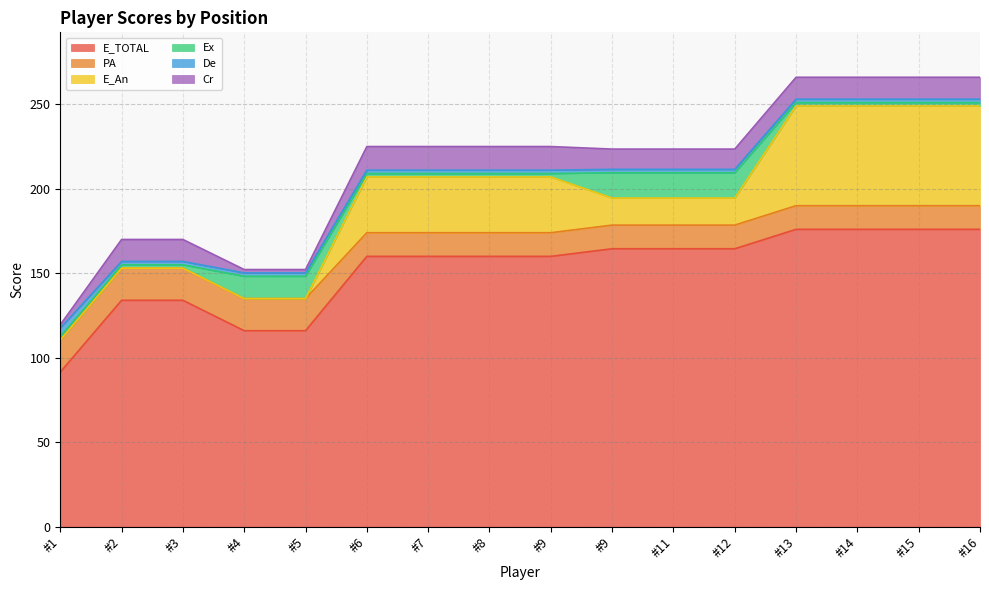

True or false: De and E_TOTAL intersect in this chart.

False